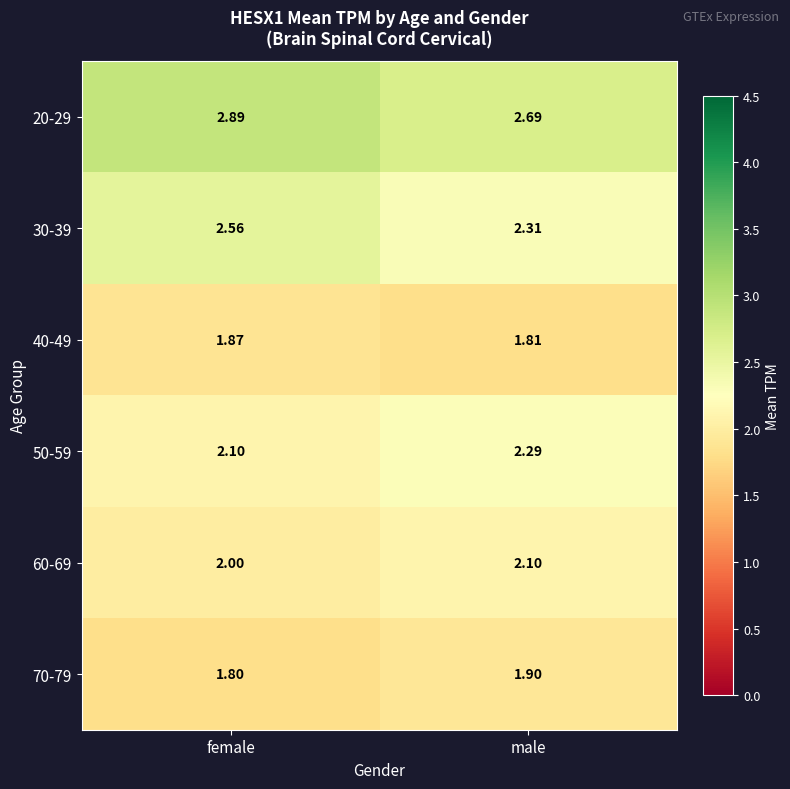

Which series has the widest spread of values?

30-39